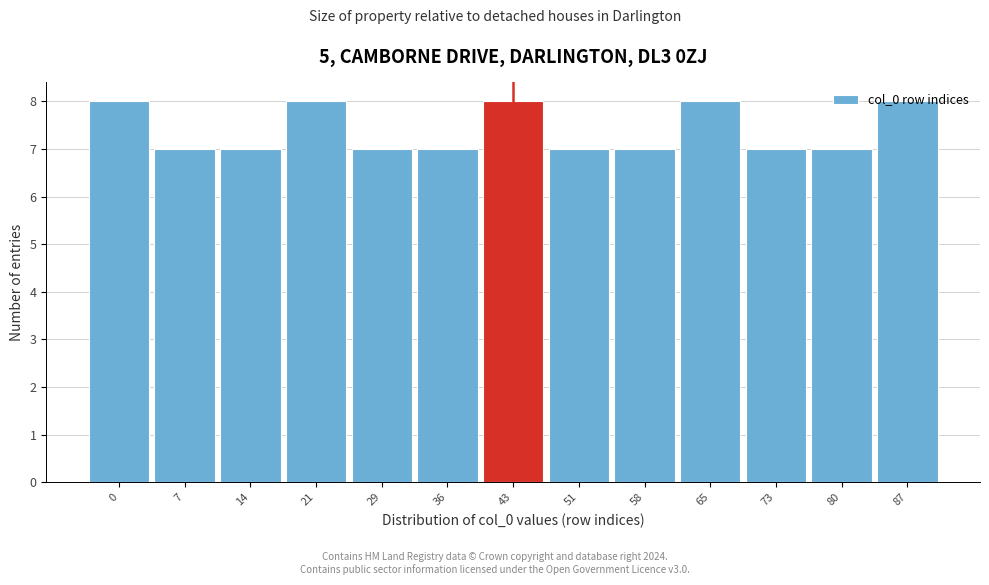

What is the value of the 2nd bar from the left?

7